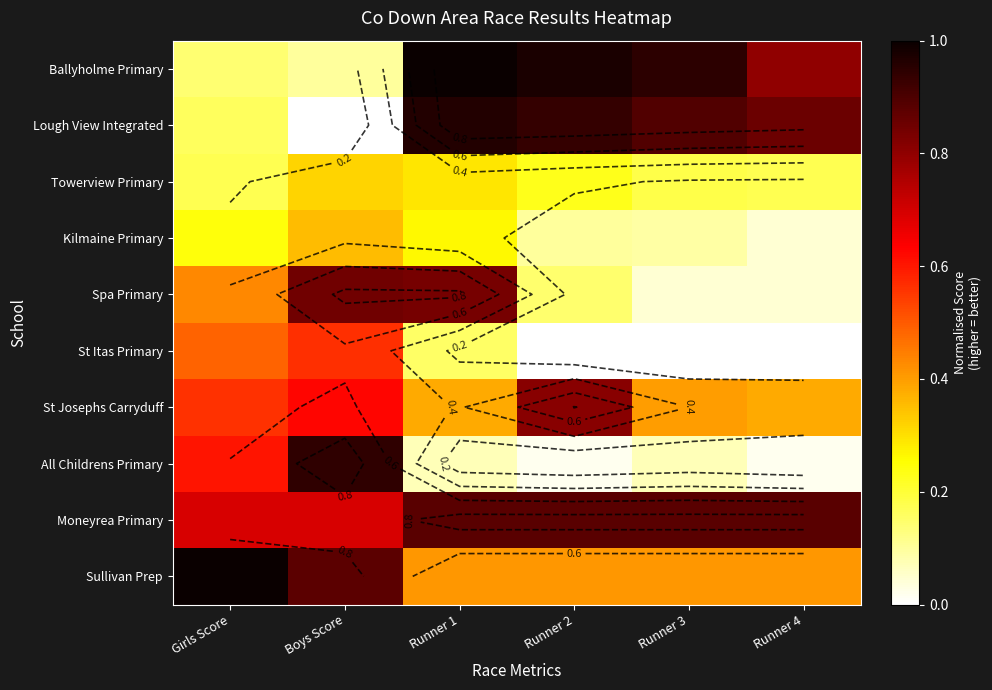

What is the difference between the highest and lowest values at Runner 1?

0.9